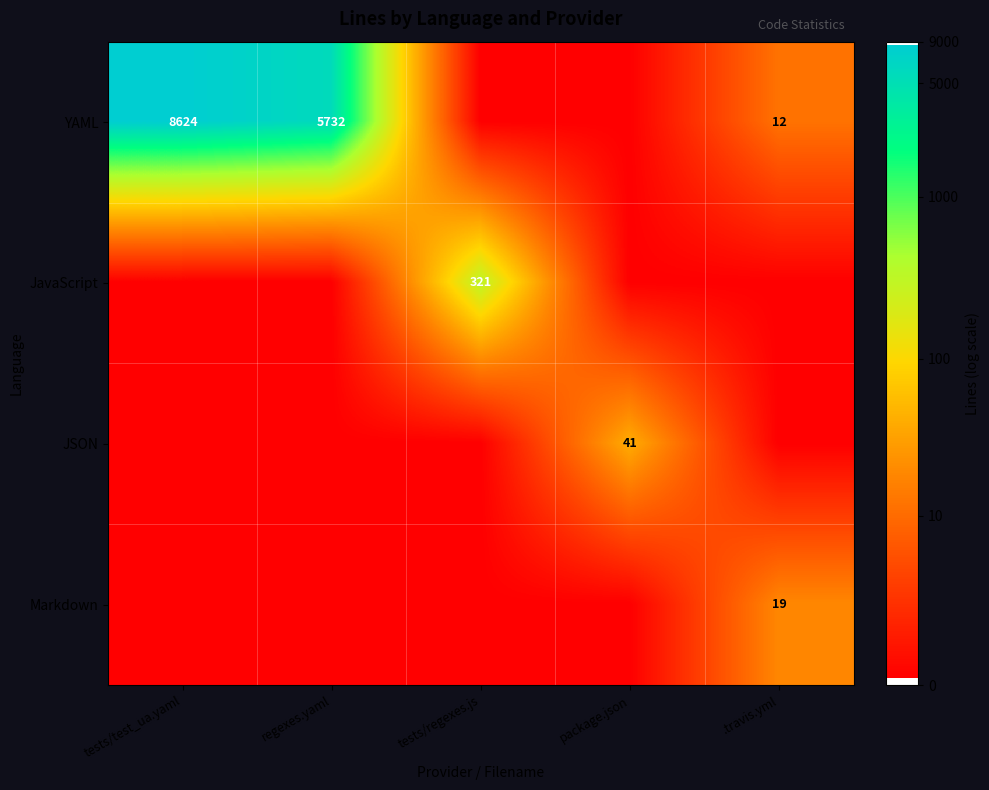

What is the approximate value of JSON at .travis.yml?

0.1